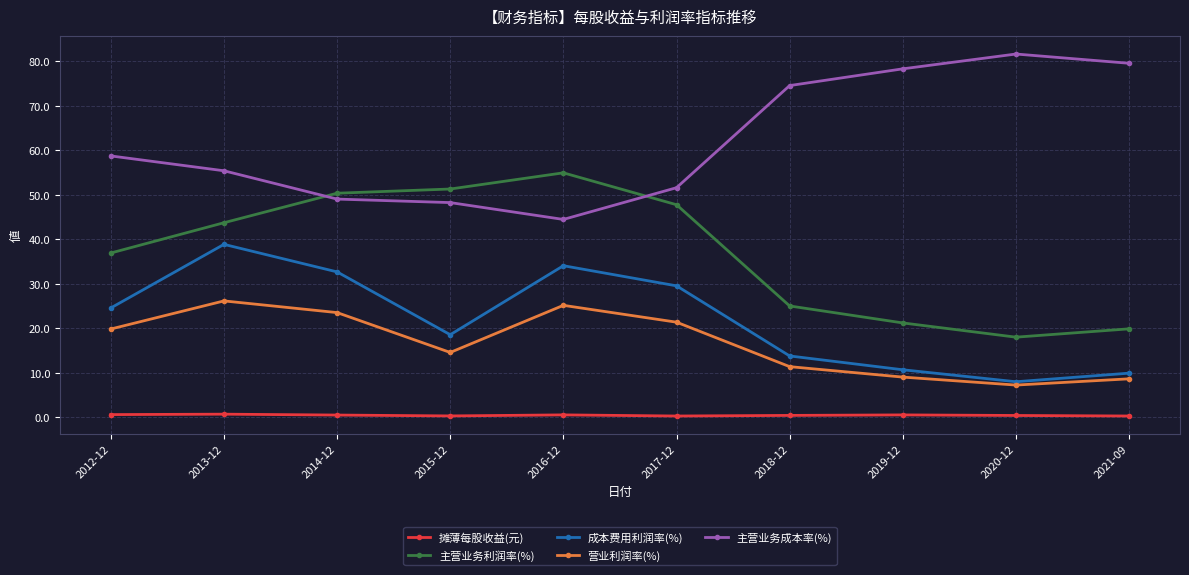

Is the value of 主营业务成本率(%) at 2012-12 greater than the value of 成本费用利润率(%) at 2016-12?

Yes